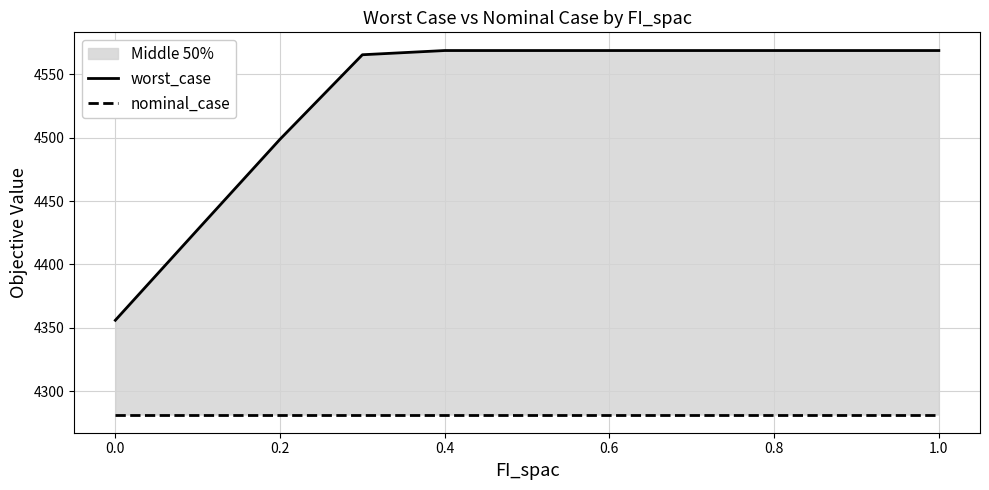

What is the value of the worst_case point at the 5th from the left?

4568.7